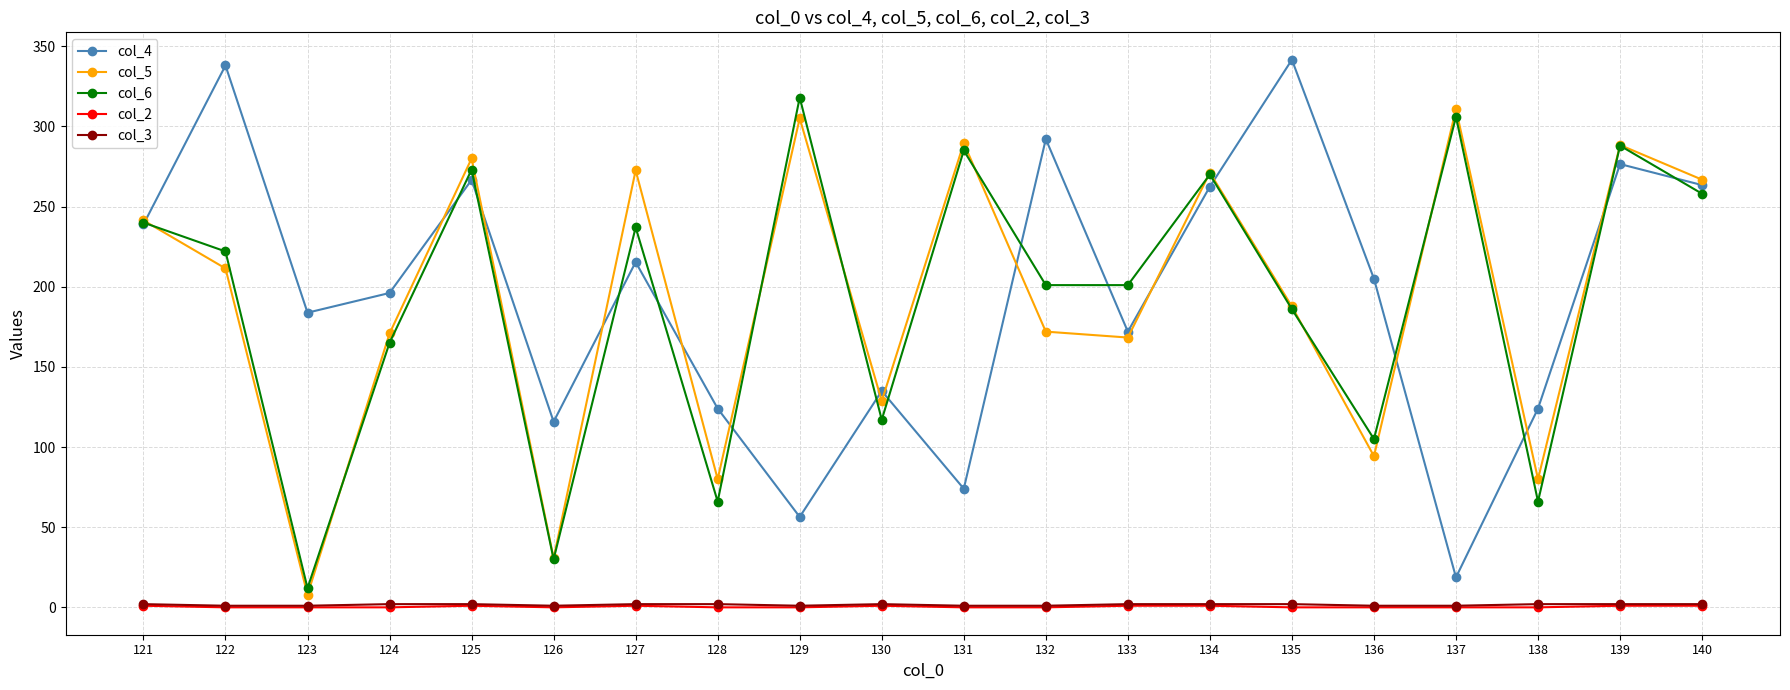

True or false: col_5 has a value of 374.6 at 140.

False